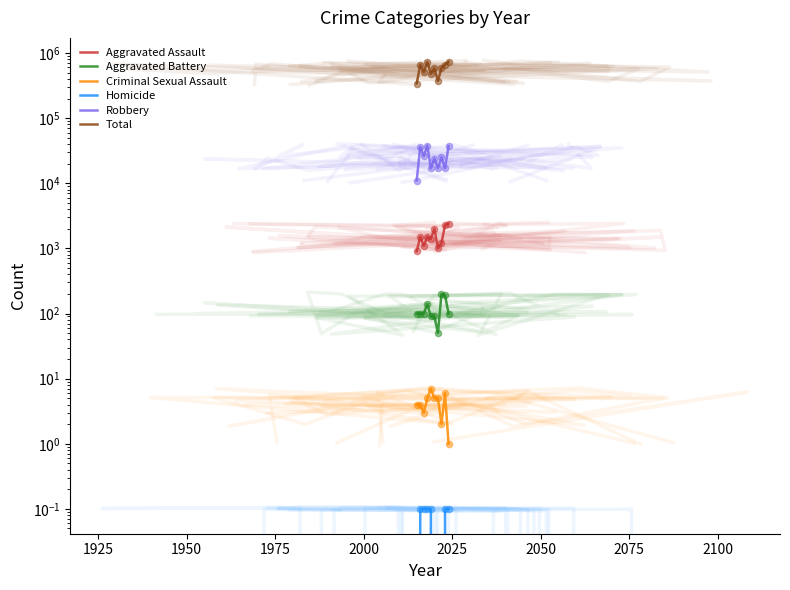

At how many categories does at least one series exceed 701444?

2